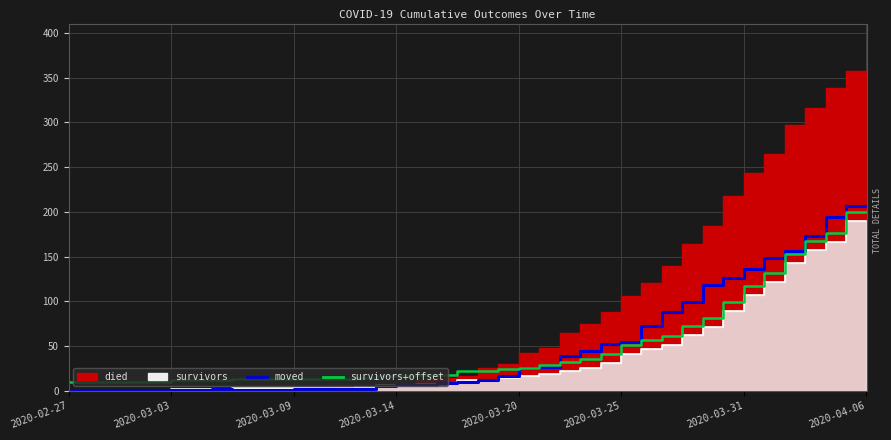

Is the value of died at 2020-03-25 greater than the value of survivors at 2020-03-01?

Yes